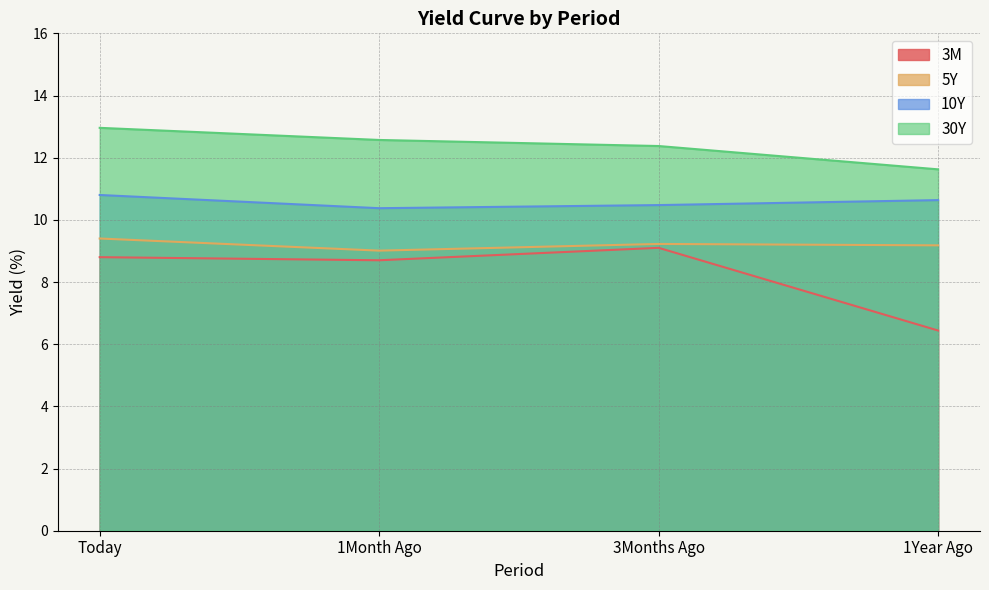

True or false: 5Y has a value of 12.6 at Today.

False